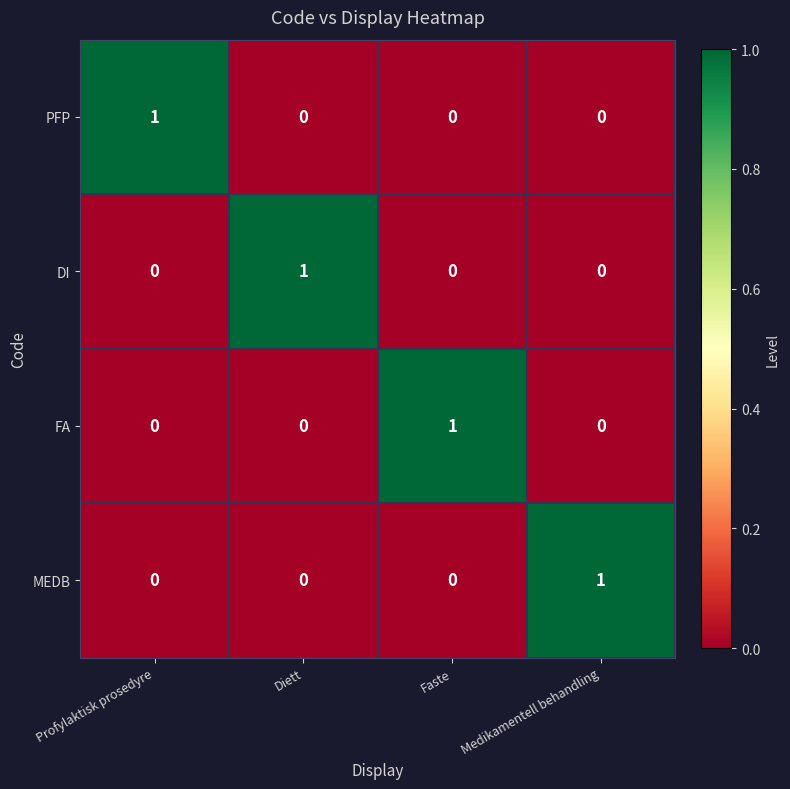

Count the number of data series in this chart.

4